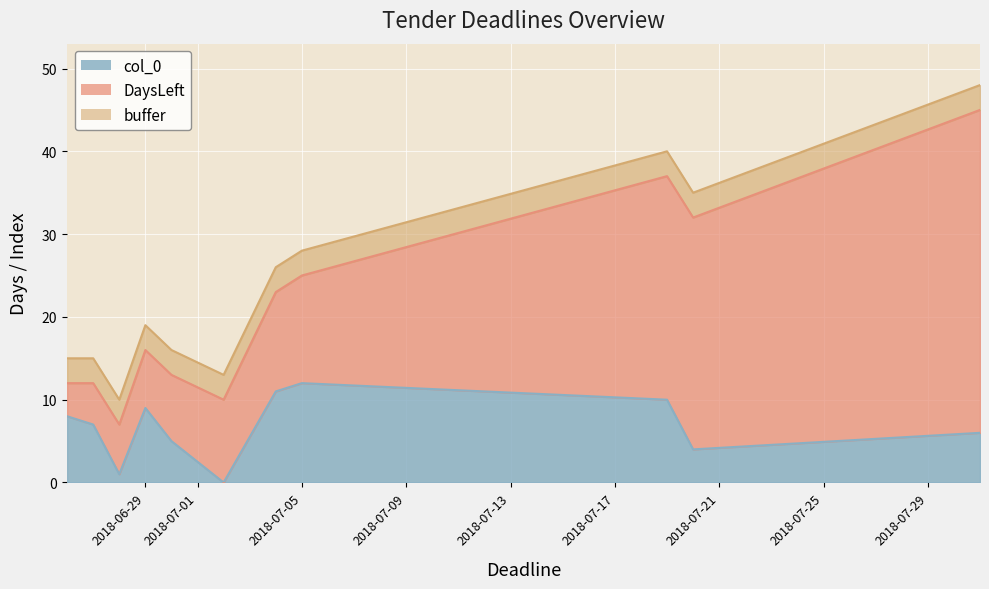

The chart shows a value of 5 at 2018-06-30. True or false?

True